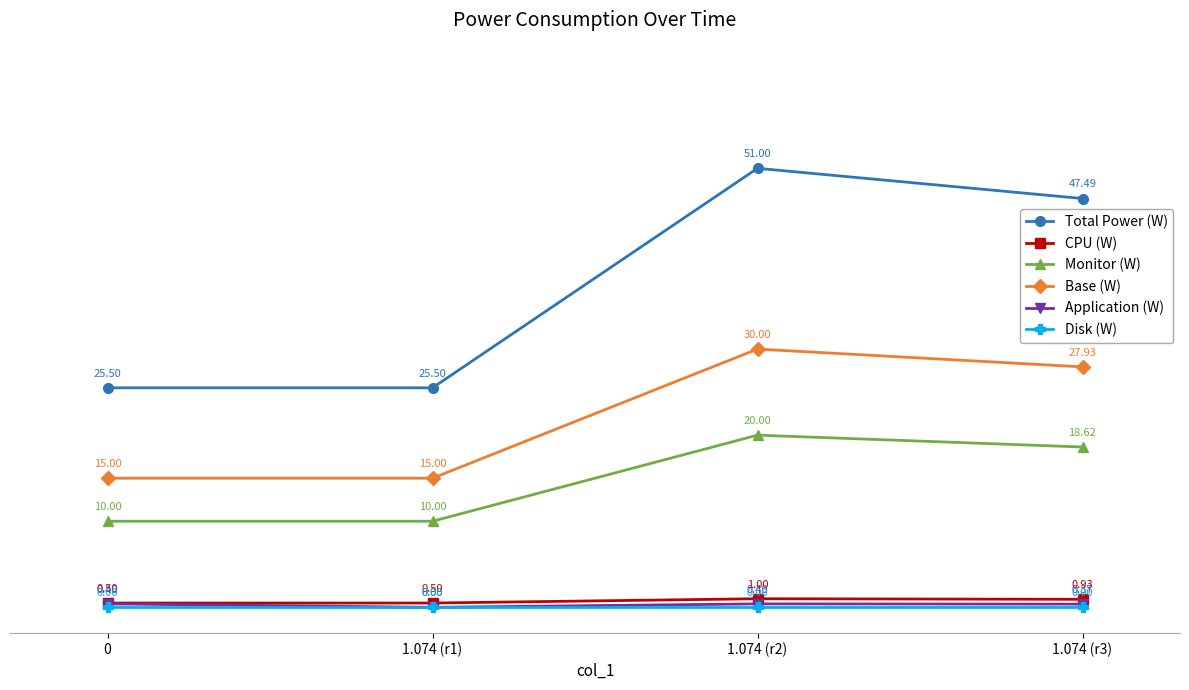

Count the Application (W) values in the range 0 to 1.

4